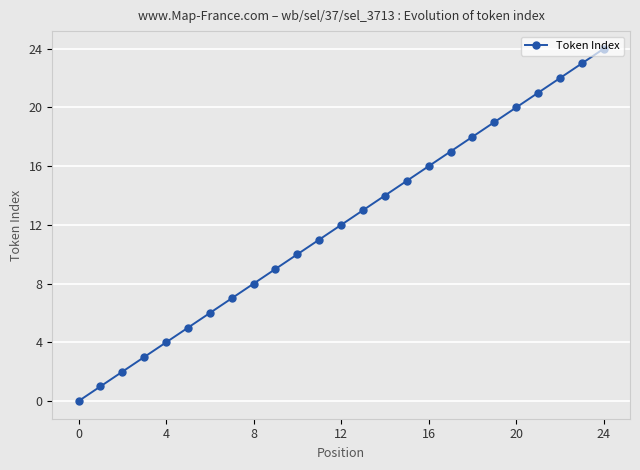

What is the sum of all values?

300